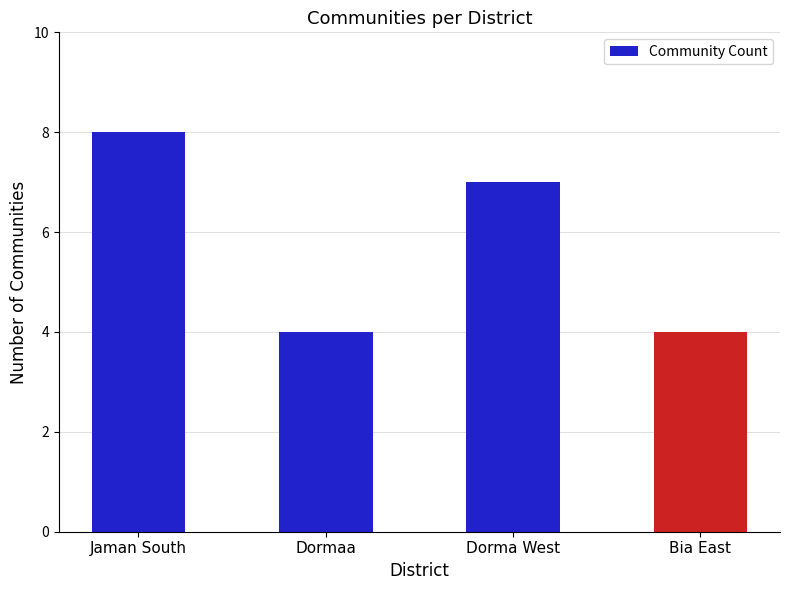

What is the smallest value displayed?

4